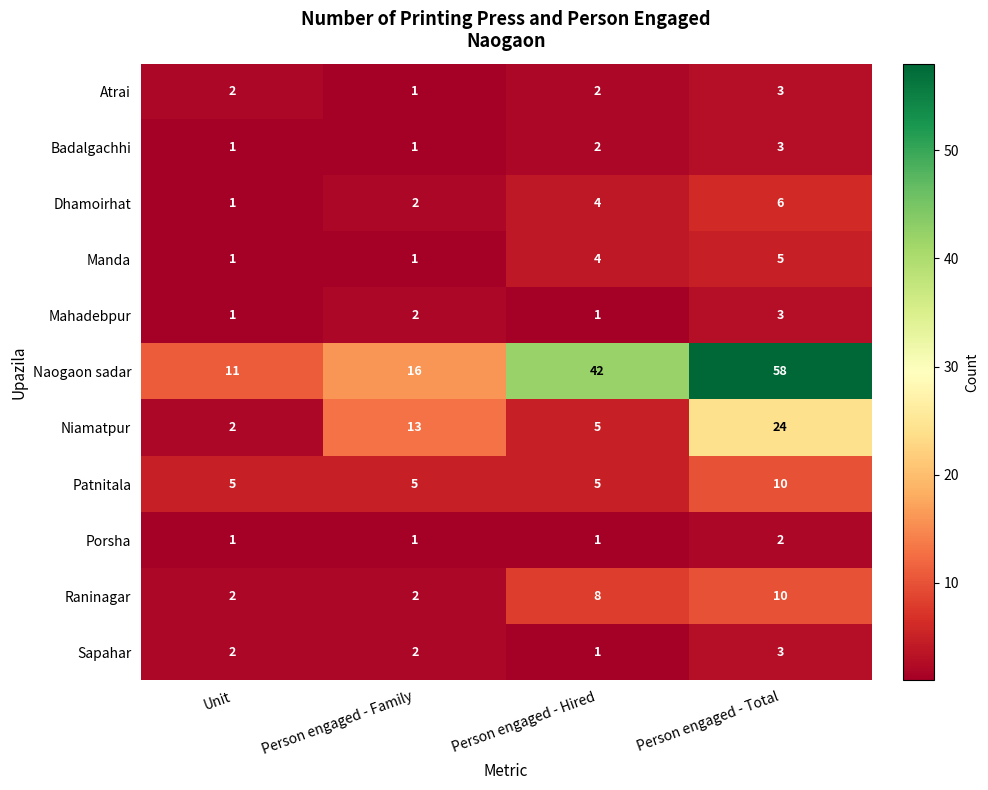

At which category is the sum across all series the highest?

Person engaged - Total